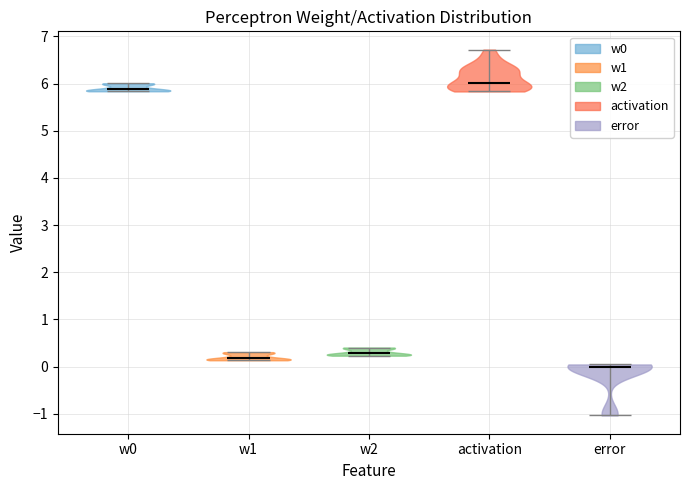

Reading left to right, read every violin against the y-axis: where its median line is, and the lowest and highest points it reaches. The values are not printed on the chart, so give them approximately, as read against the axis.

w0: median line 5.9, lowest point 5.8, highest point 6.0
w1: median line 0.2, lowest point 0.1, highest point 0.3
w2: median line 0.3, lowest point 0.2, highest point 0.4
activation: median line 6.0, lowest point 5.8, highest point 6.7
error: median line 0.0, lowest point -1.0, highest point 0.0